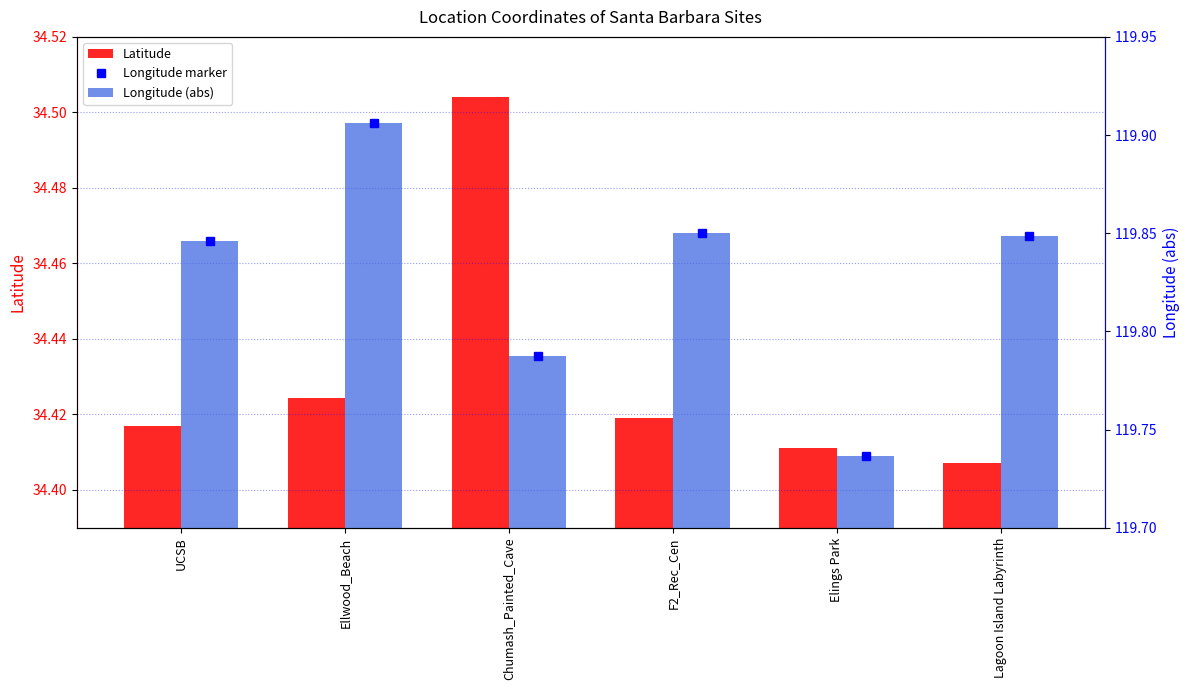

At which label is Latitude closest to 34?

Lagoon Island Labyrinth